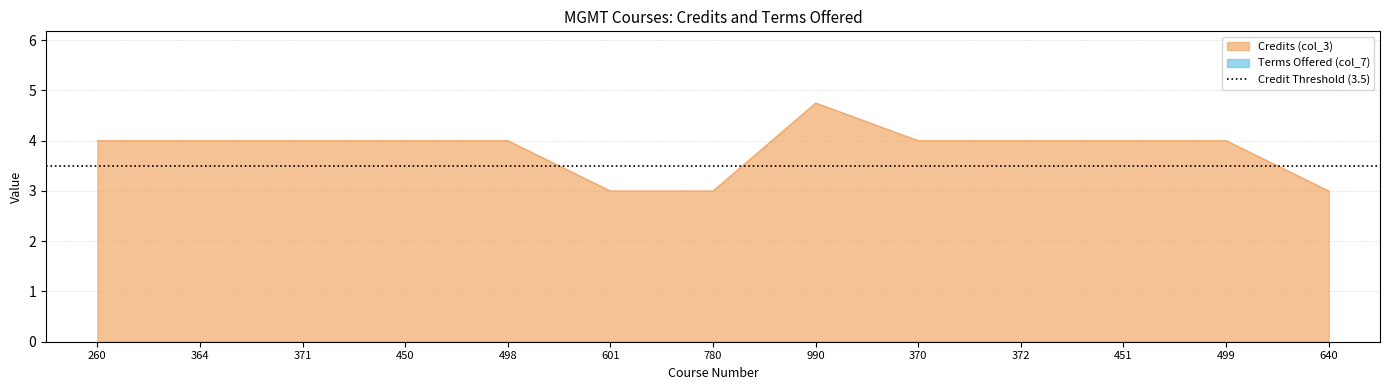

Read the value at 370.

4.0